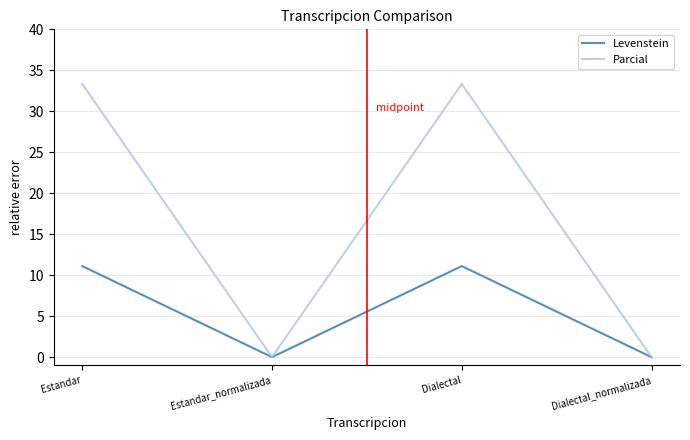

Reading left to right, what are all the values shown in this chart?

Levenstein: 11.1	0.0	11.1	0.0
Parcial: 33.3	0.0	33.3	0.0